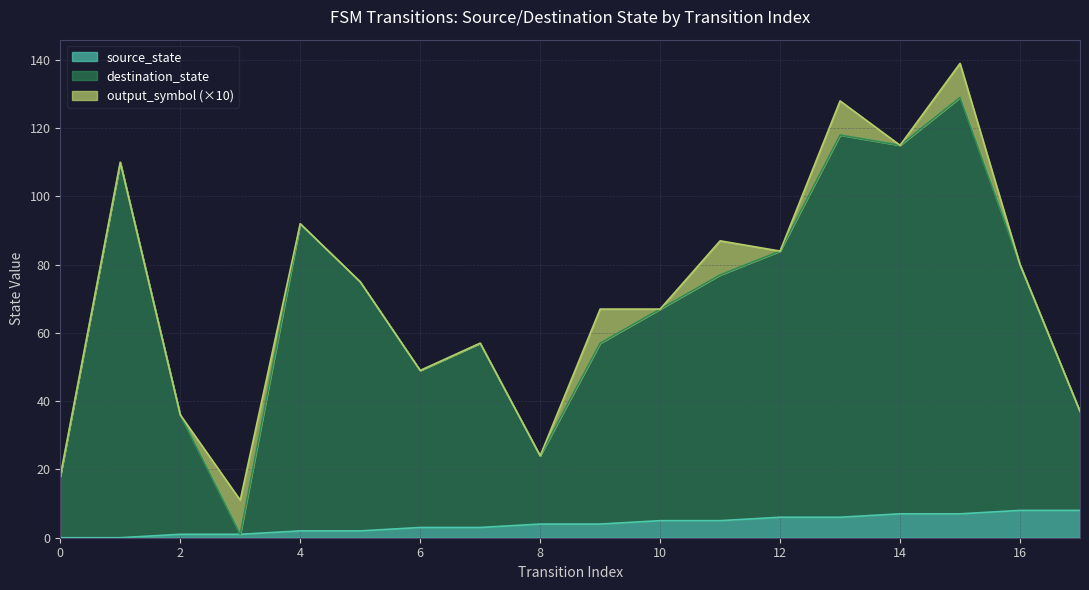

The value of source_state at 5 is 3. True or false?

False